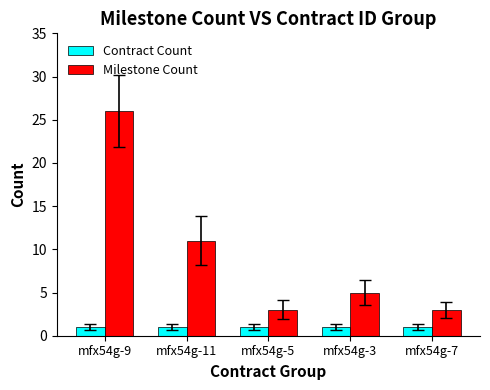

What are all the series names shown in the legend?

Contract Count, Milestone Count